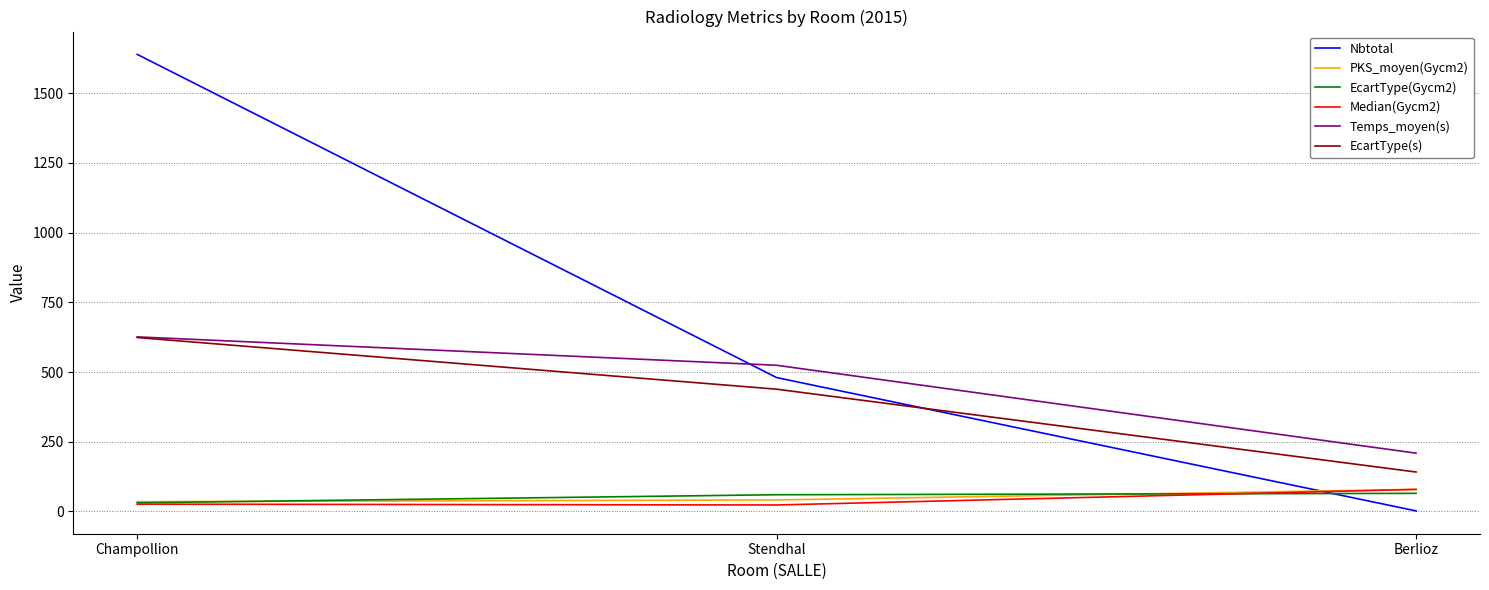

At which label does PKS_moyen(Gycm2) reach its peak?

Berlioz